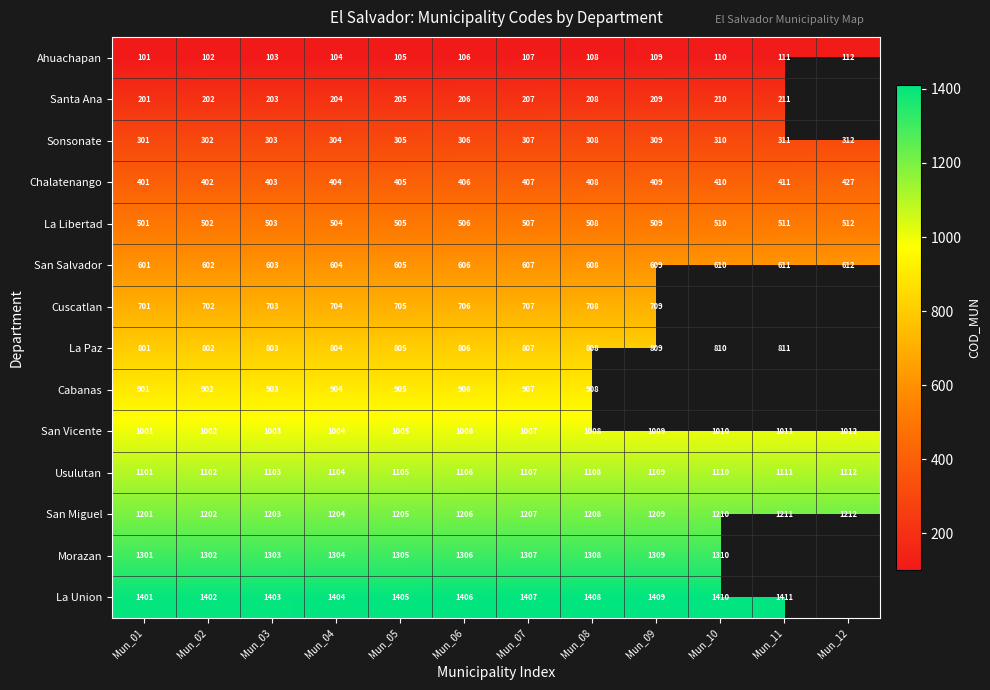

Between Mun_04 and Mun_08, which is larger?

Mun_08